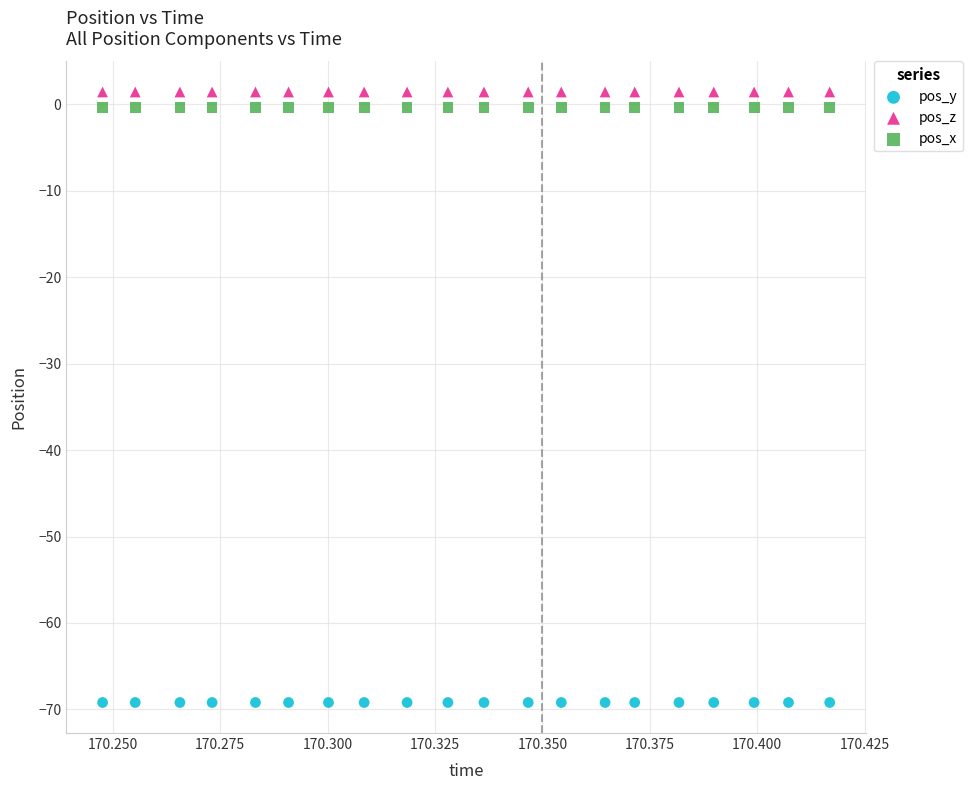

Which series reaches the minimum Y coordinate?

pos_y